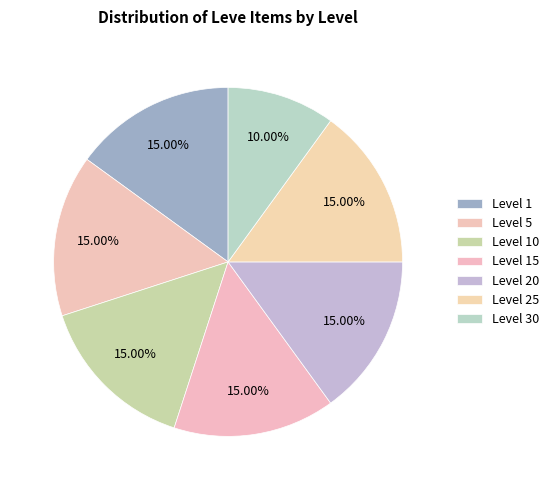

How many segments does this pie chart have?

7